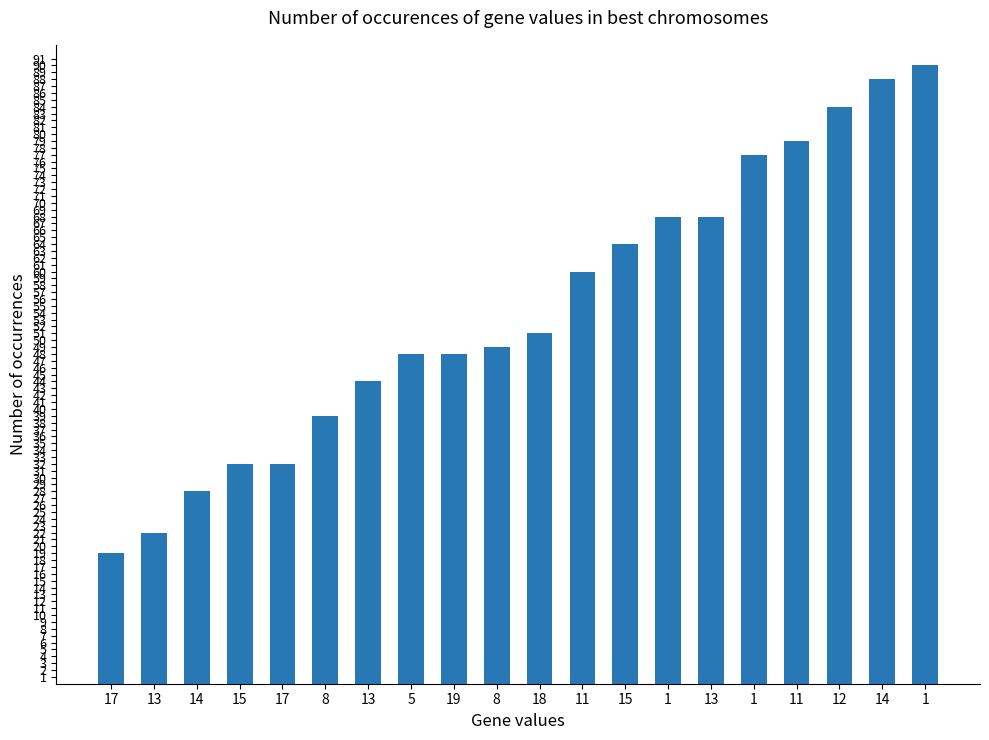

Does the chart contain any negative values?

No